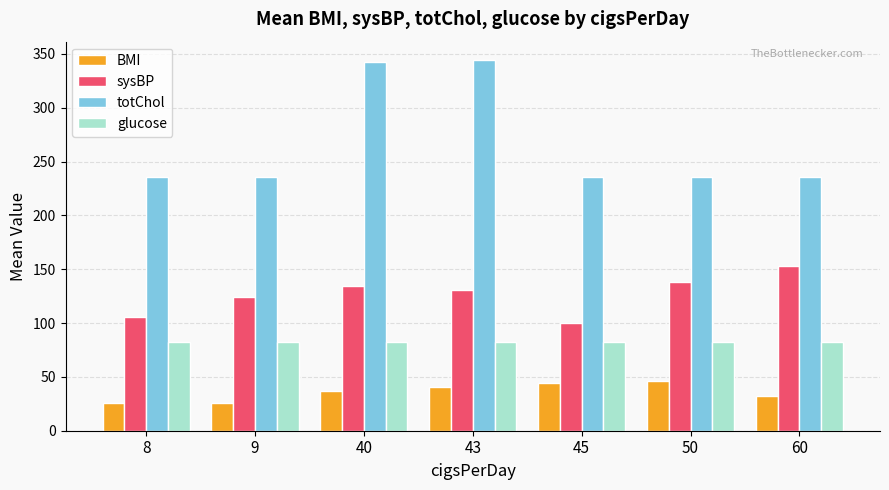

Rank the categories by sysBP value from lowest to highest.

45, 8, 9, 43, 40, 50, 60